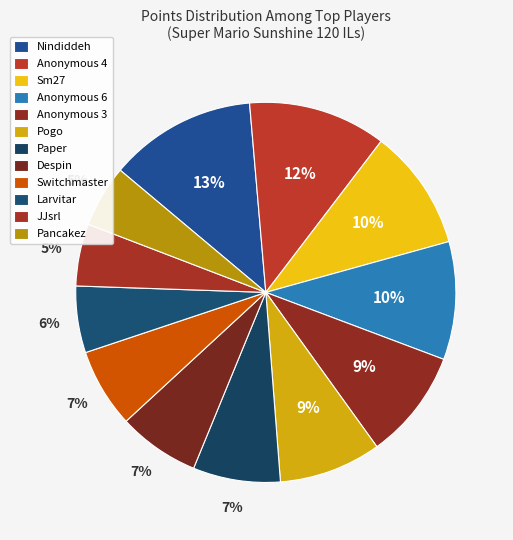

How much of the chart is everything except Anonymous 3?

90.7%